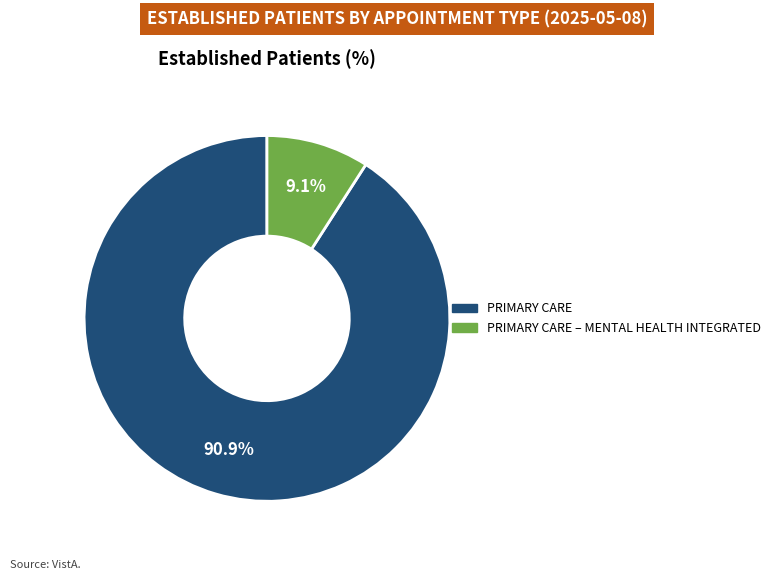

Is there a majority slice in this chart?

Yes